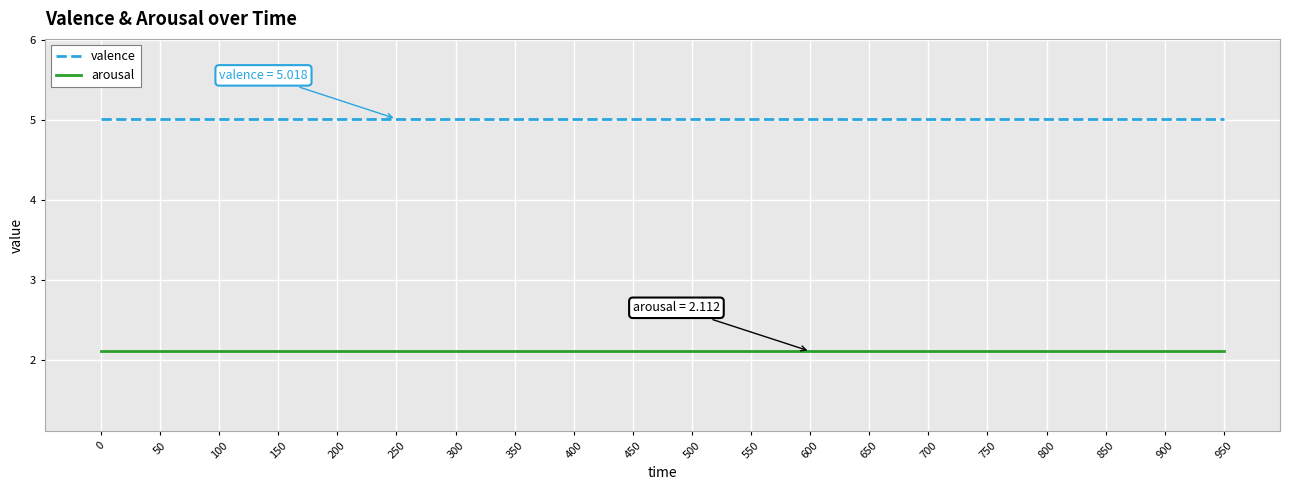

The valence series shows 5.0 at 550. True or false?

True